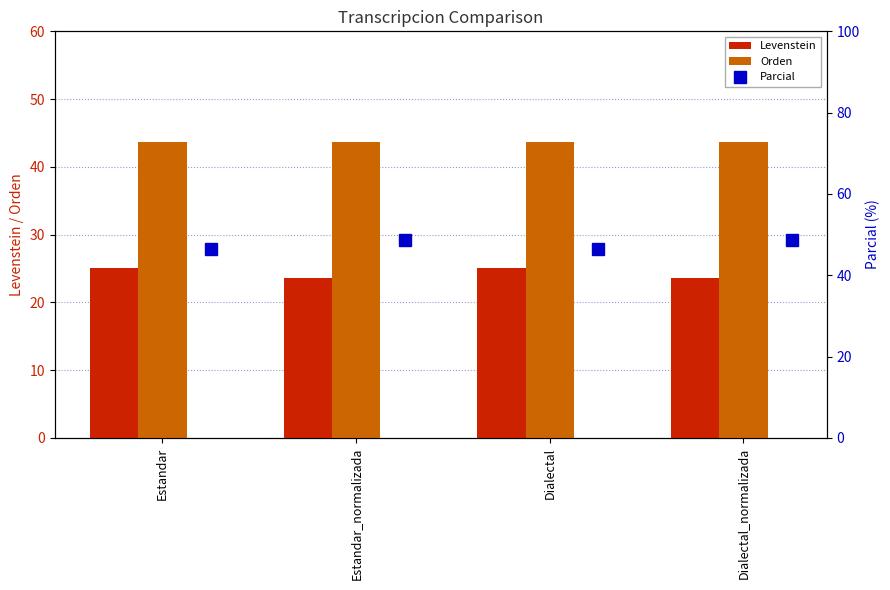

How many categories are shown in the chart?

4